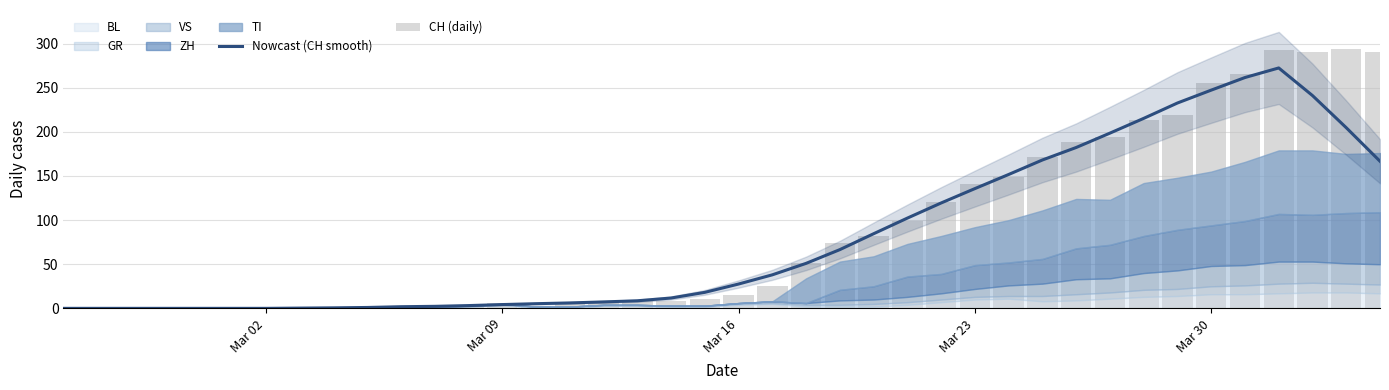

Which category has the lowest value across all series?

Mar 02